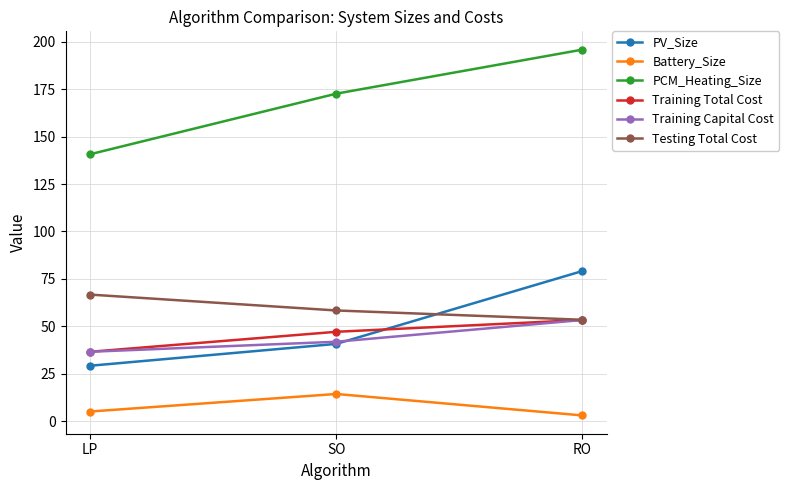

Reading right to left, list all the values displayed in this chart.

PV_Size: RO=79.2	SO=40.8	LP=29.3
Battery_Size: RO=3.1	SO=14.4	LP=5.1
PCM_Heating_Size: RO=195.8	SO=172.6	LP=140.7
Training Total Cost: RO=53.4	SO=47.1	LP=36.6
Training Capital Cost: RO=53.4	SO=41.9	LP=36.6
Testing Total Cost: RO=53.5	SO=58.4	LP=66.7